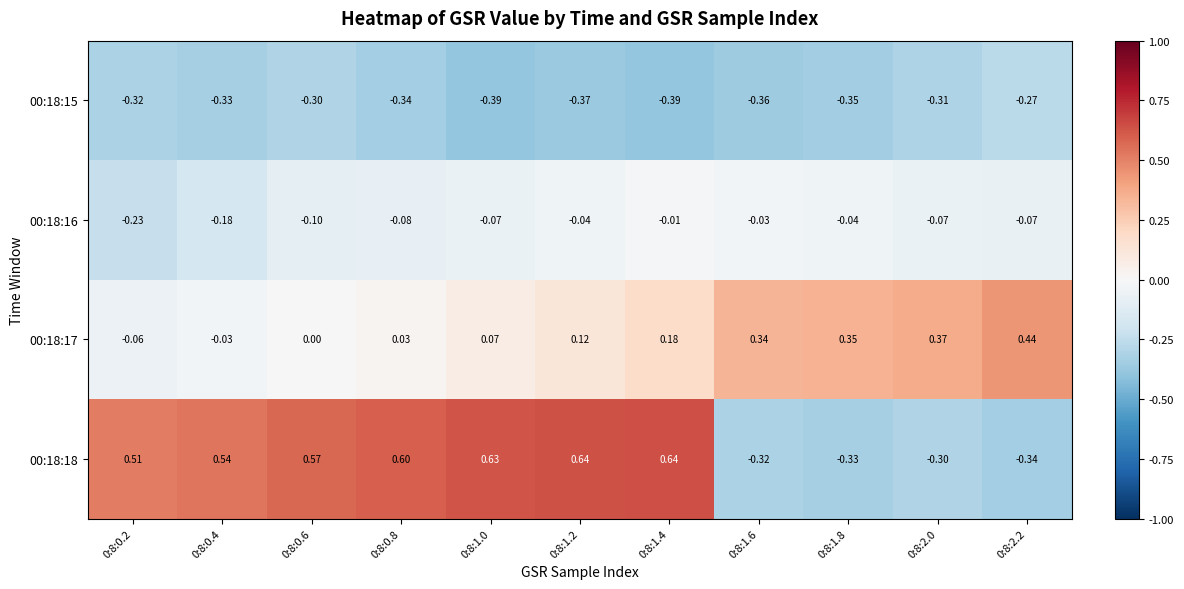

What is the difference between the highest and lowest values at 0:8:0.6?

0.9